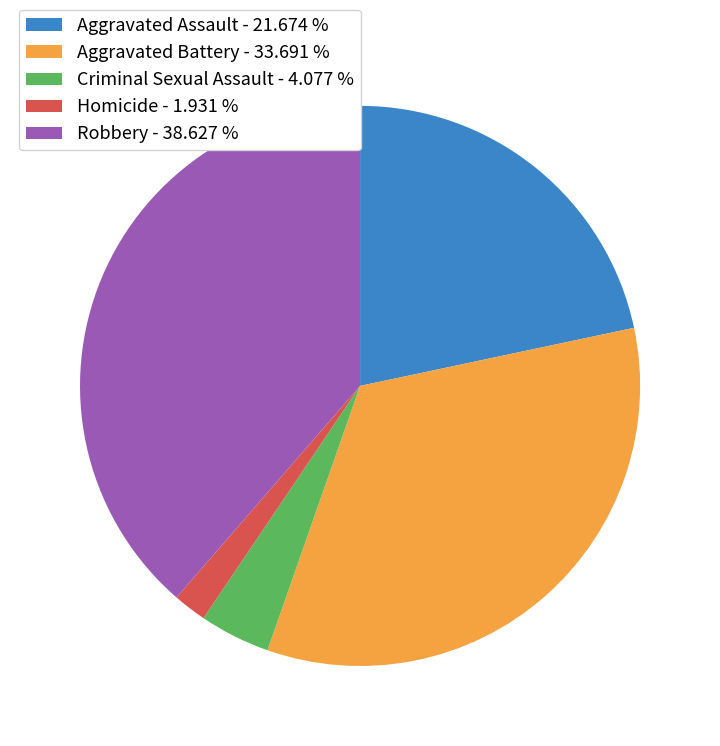

What is the ratio of the value at Aggravated Assault - 21.674 % to the value at Aggravated Battery - 33.691 %?

0.6